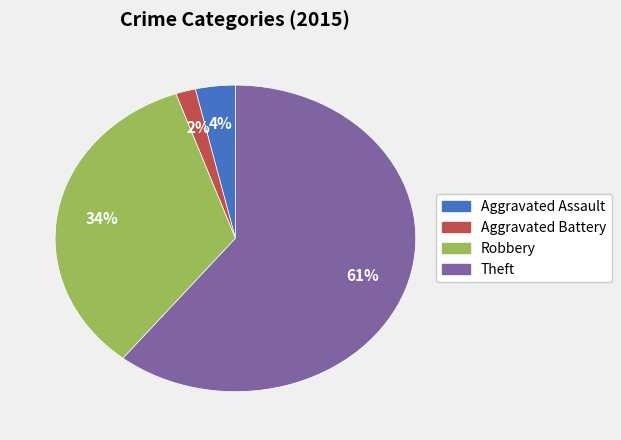

Is the sum of Robbery and Theft greater than half?

Yes